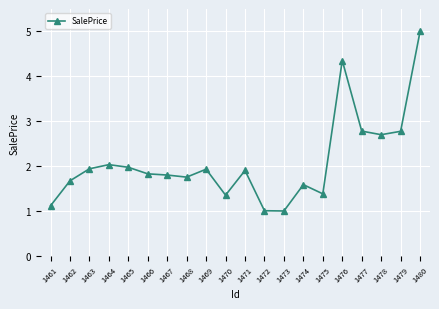

Which category has the highest value across all series?

1480